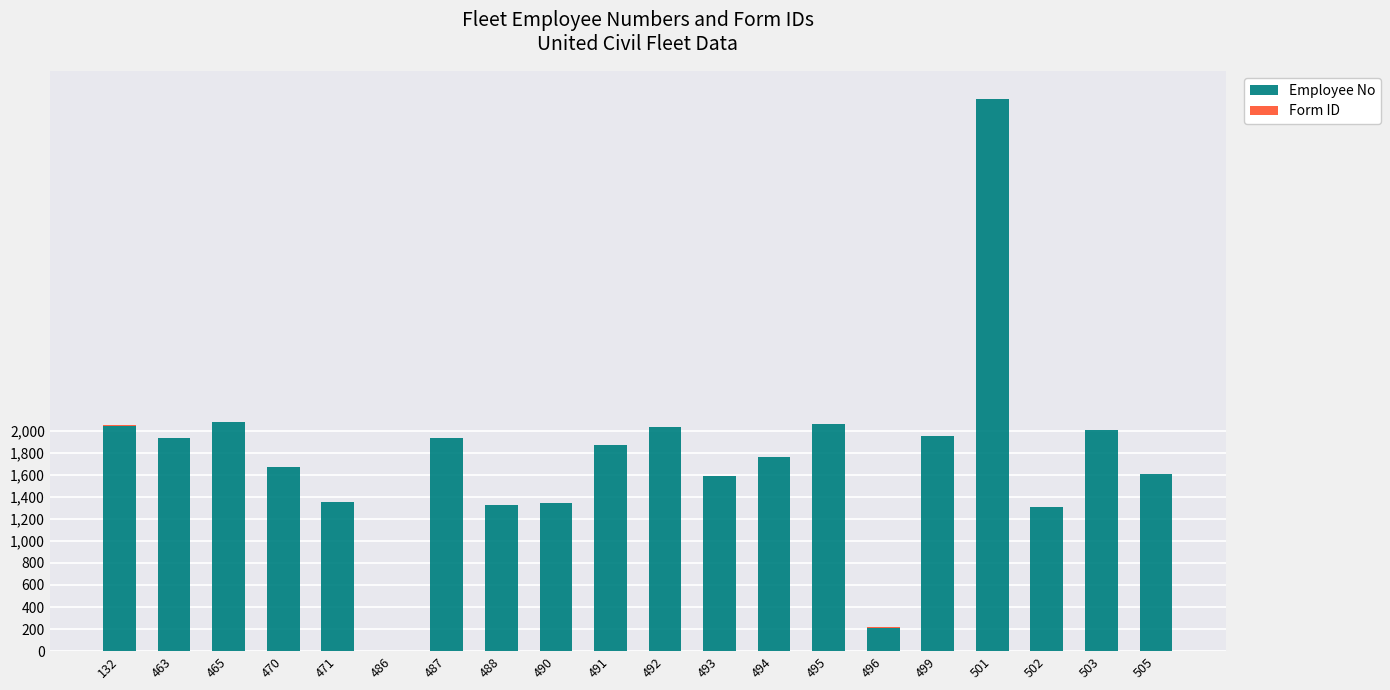

At which category is the sum across all series the highest?

501